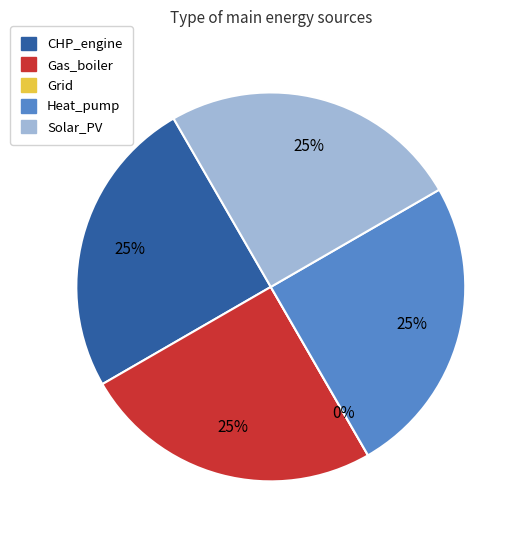

Does CHP_engine represent more than half of the total?

No